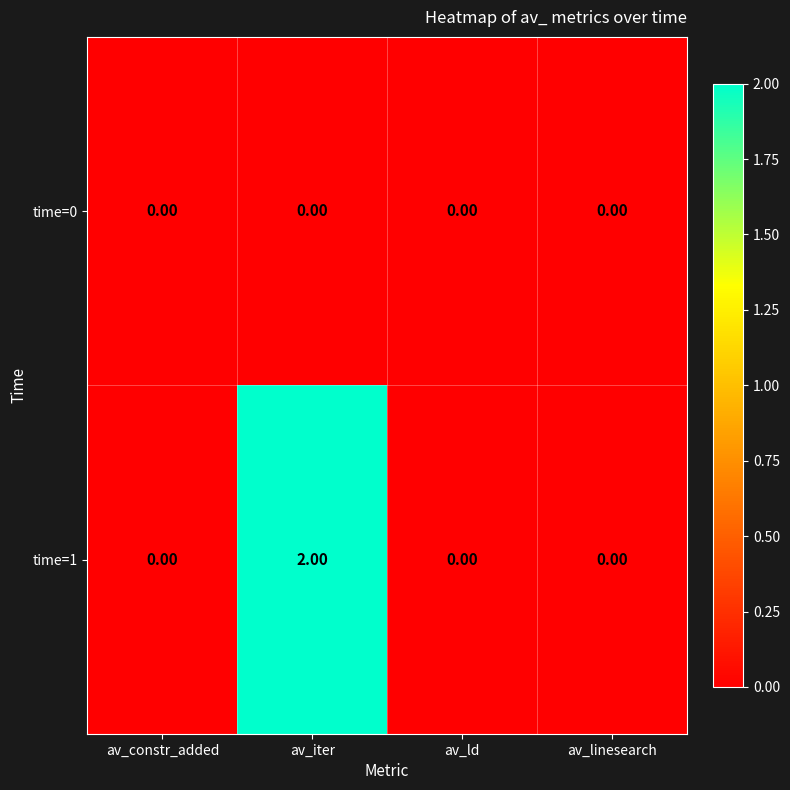

Which label corresponds to the largest value in the chart?

av_iter